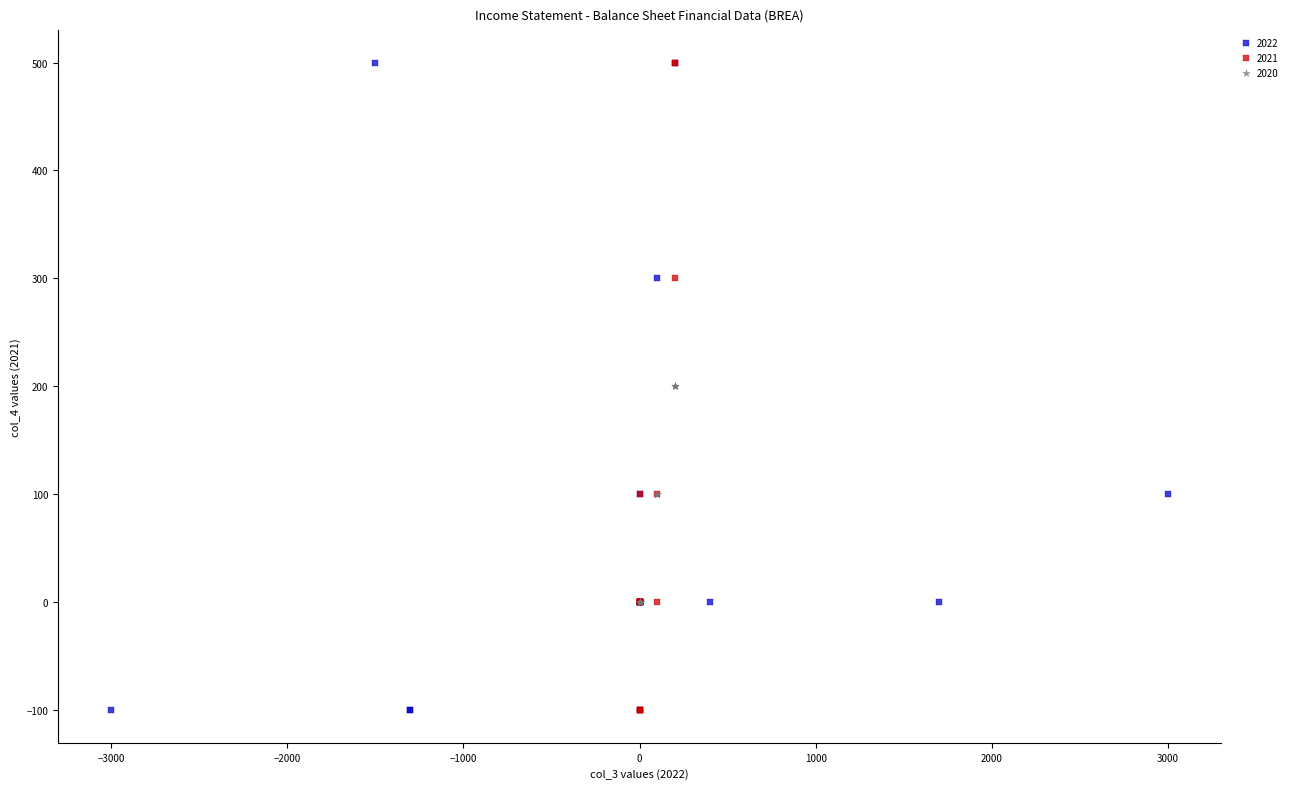

What are all the series names shown in the legend?

2022, 2021, 2020